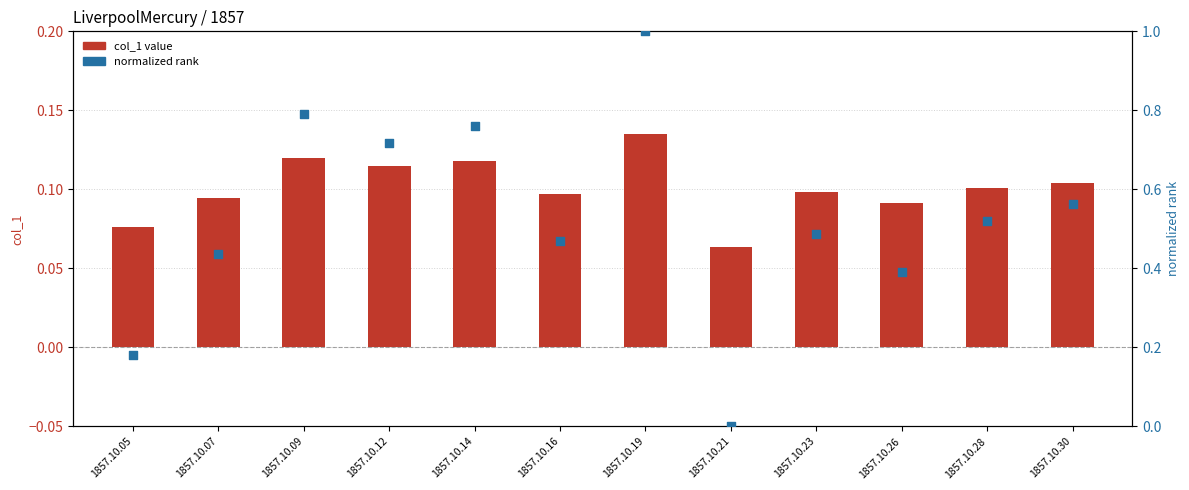

At which category is the sum across all series the highest?

1857.10.19